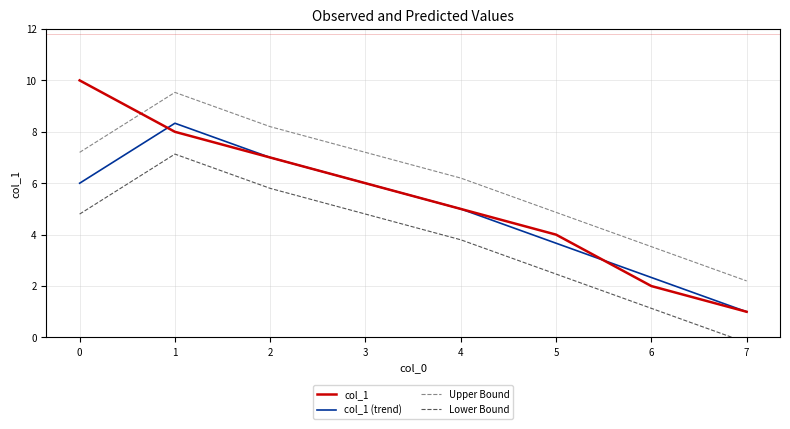

What is the sum of all Lower Bound values?

29.7